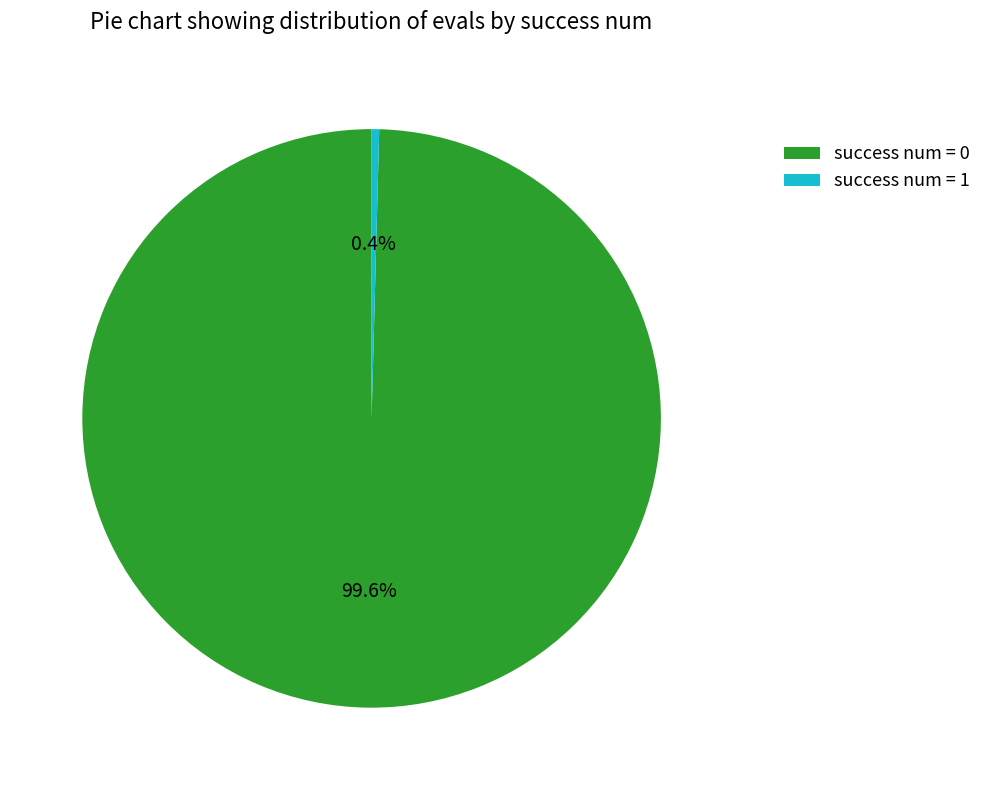

To the nearest percent, what is the average slice percentage?

50%